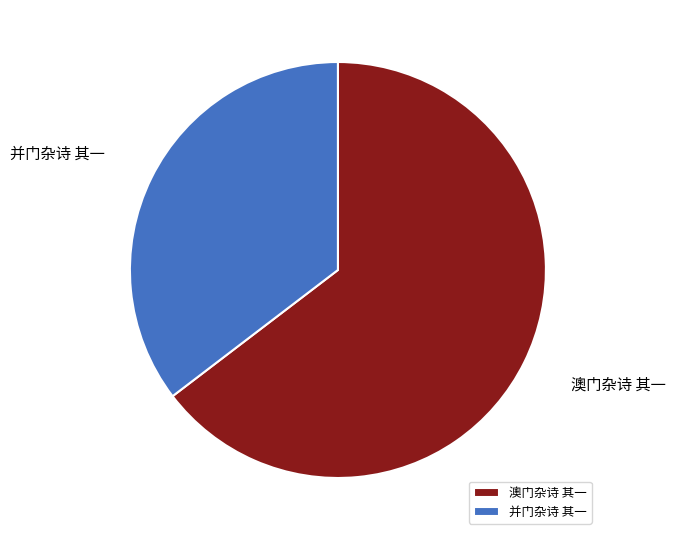

Which slice is the smallest?

并门杂诗 其一